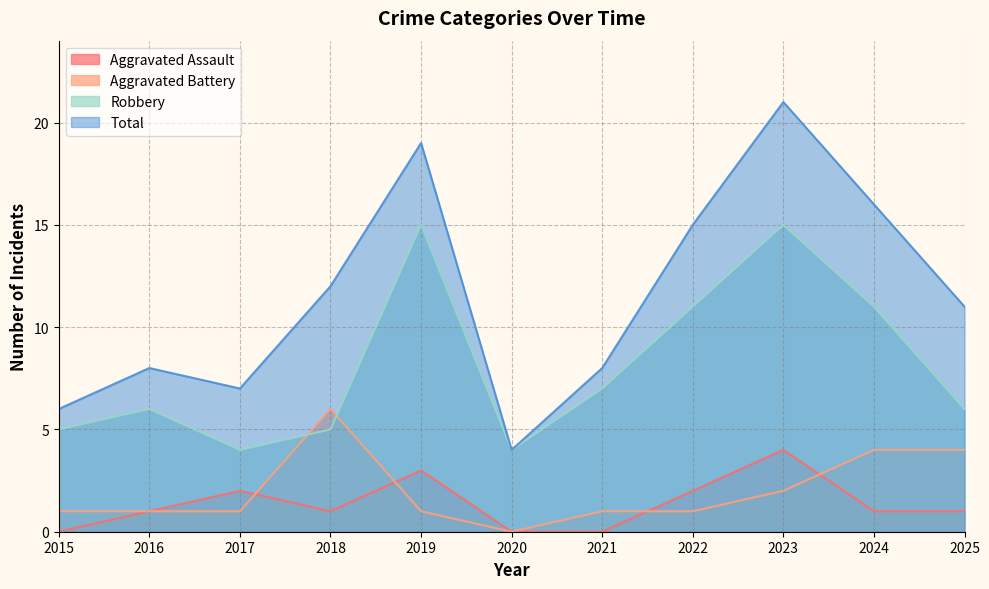

What is the maximum value for Aggravated Assault?

4